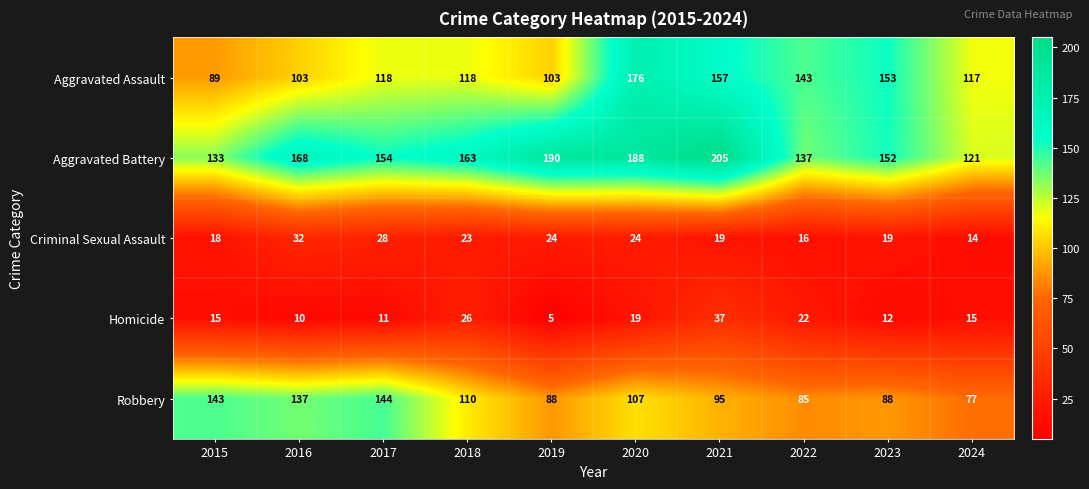

What is the total value across all series at 2024?

344